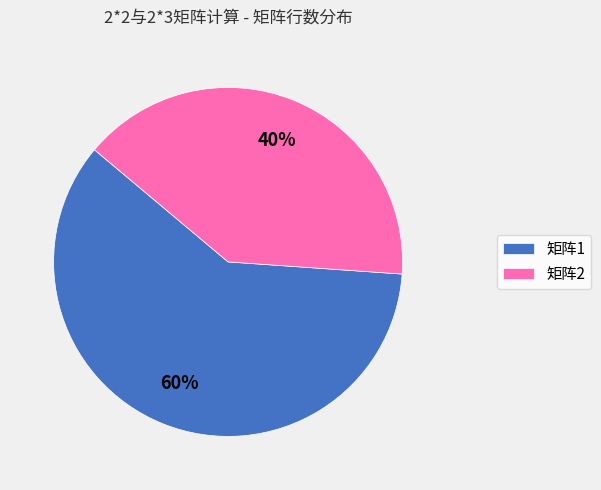

Rank the categories by value from lowest to highest.

矩阵2, 矩阵1